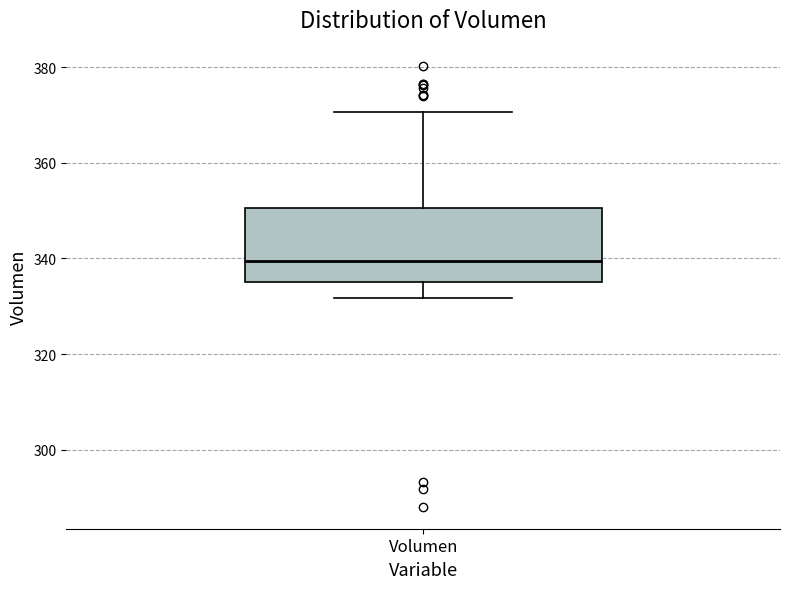

Transcribe this box plot: give where the median line is, the range the box spans, and where the two whiskers end, as read against the y-axis. The values are not printed on the chart, so give them approximately, as read against the axis.

median 340, box 336 to 350, whiskers 332 to 370